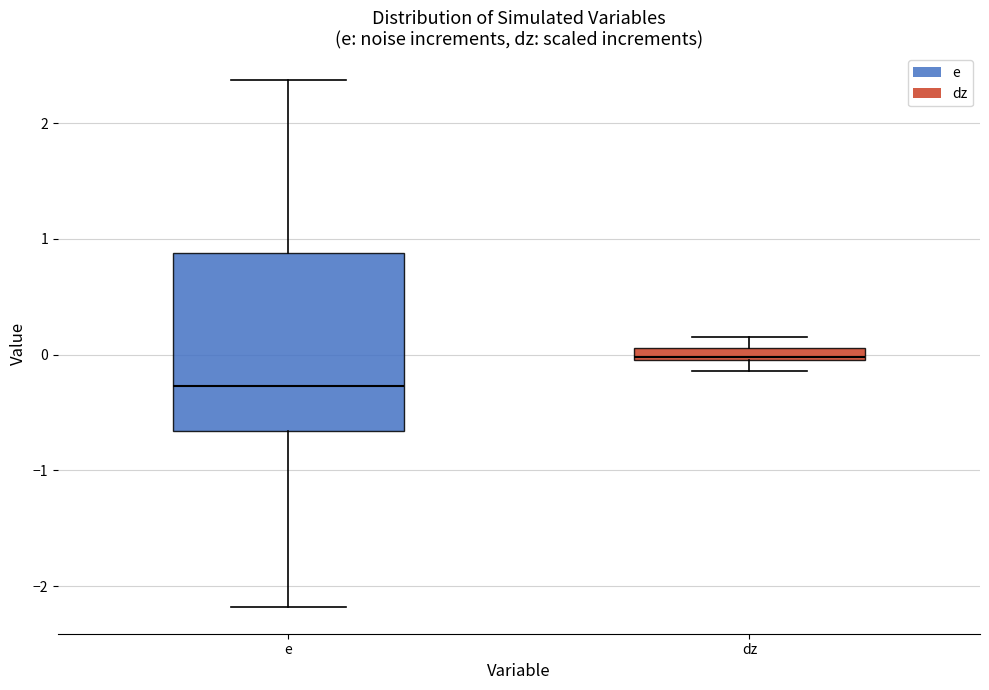

Where is the lower edge of the box for e on the y-axis? The values are not printed on the chart, so give them approximately, as read against the axis.

-0.7